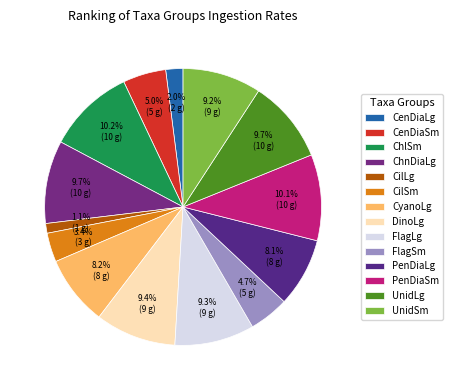

What percentage is the CenDiaSm slice, to the nearest percent?

5%